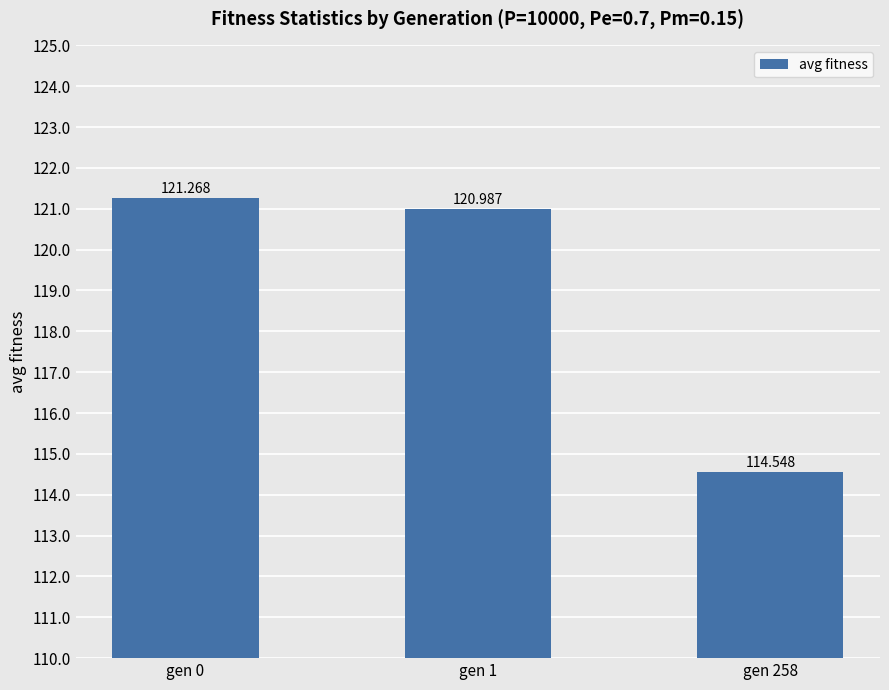

Count the number of categories in the chart.

3